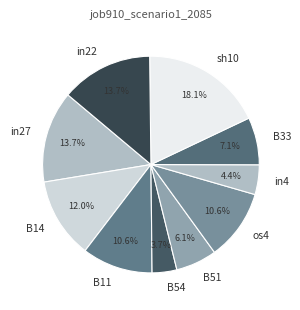

To the nearest percent, what is the combined percentage of B54 and os4?

14%